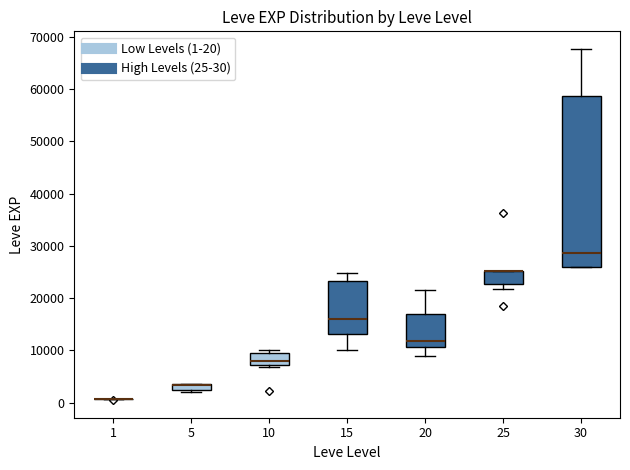

Comparing the boxes themselves (not the whiskers), which one is the tallest?

30